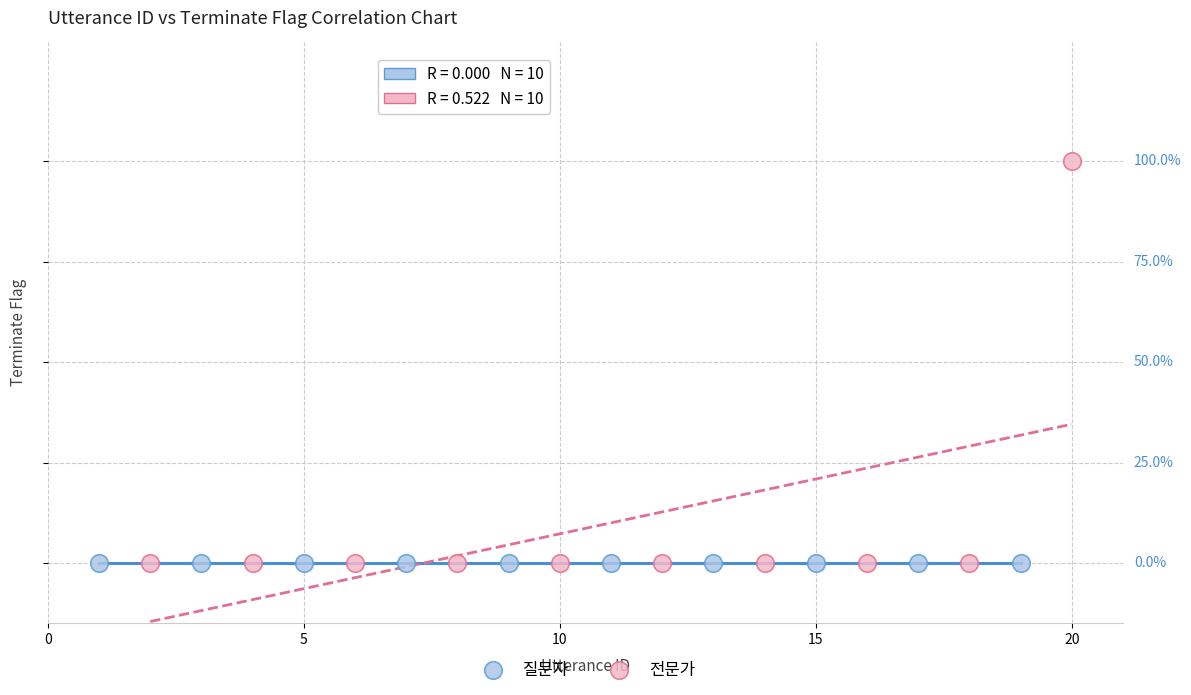

Which series contains the highest Y value?

전문가